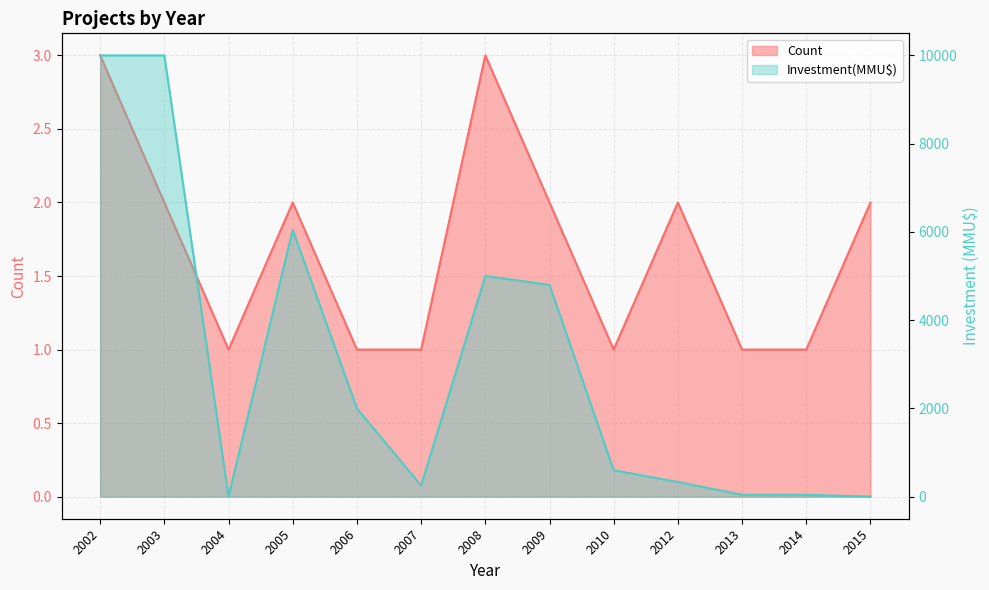

Reading left to right, what are all the values shown in this chart?

Count: 3	2	1	2	1	1	3	2	1	2	1	1	2
Investment(MMU$): 10000	10000	0	6050	2000	250	5000	4800	600	333	43	43	0